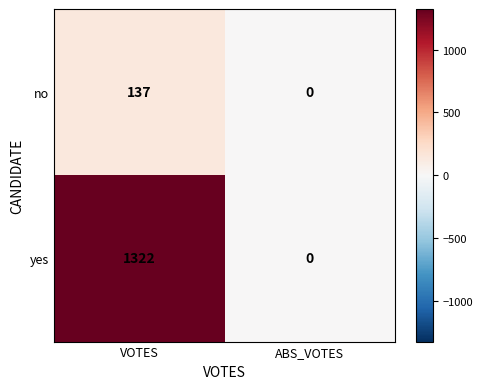

What is the difference between the yes values at VOTES and ABS_VOTES?

1322